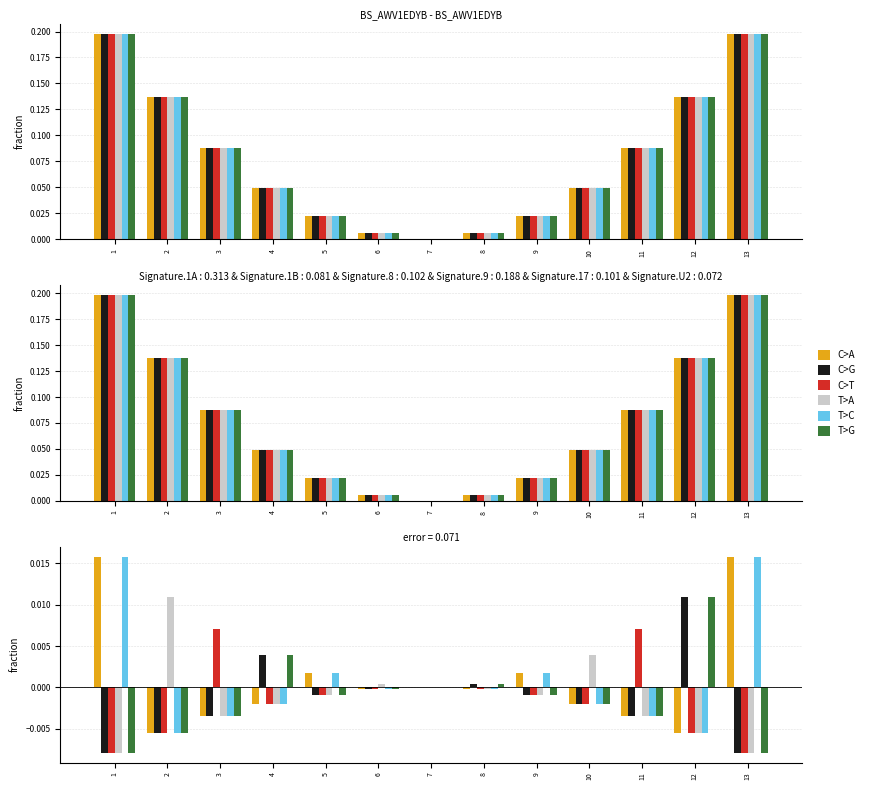

True or false: T>G has a value of -0.0 at 13.

True